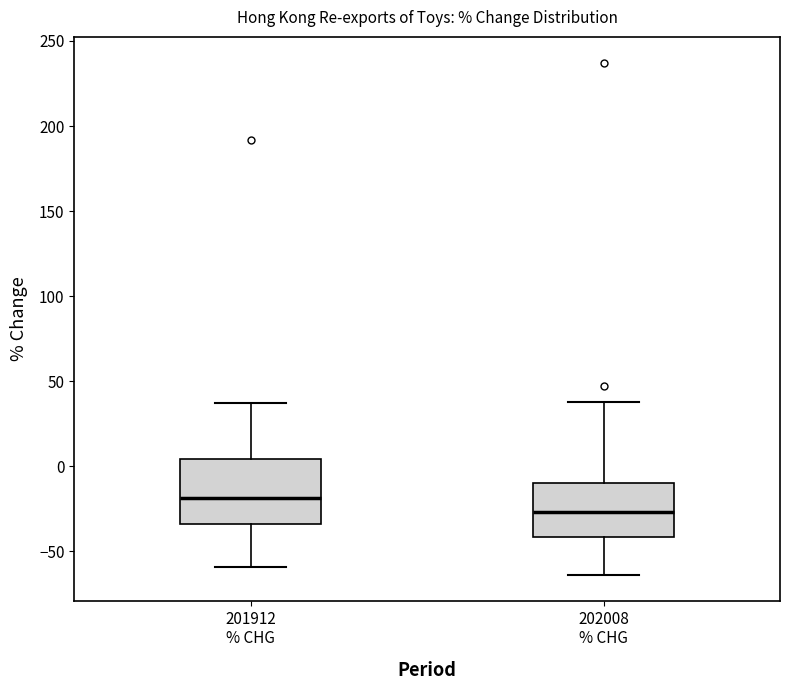

Comparing the boxes themselves (not the whiskers), which one is the tallest?

201912 % CHG